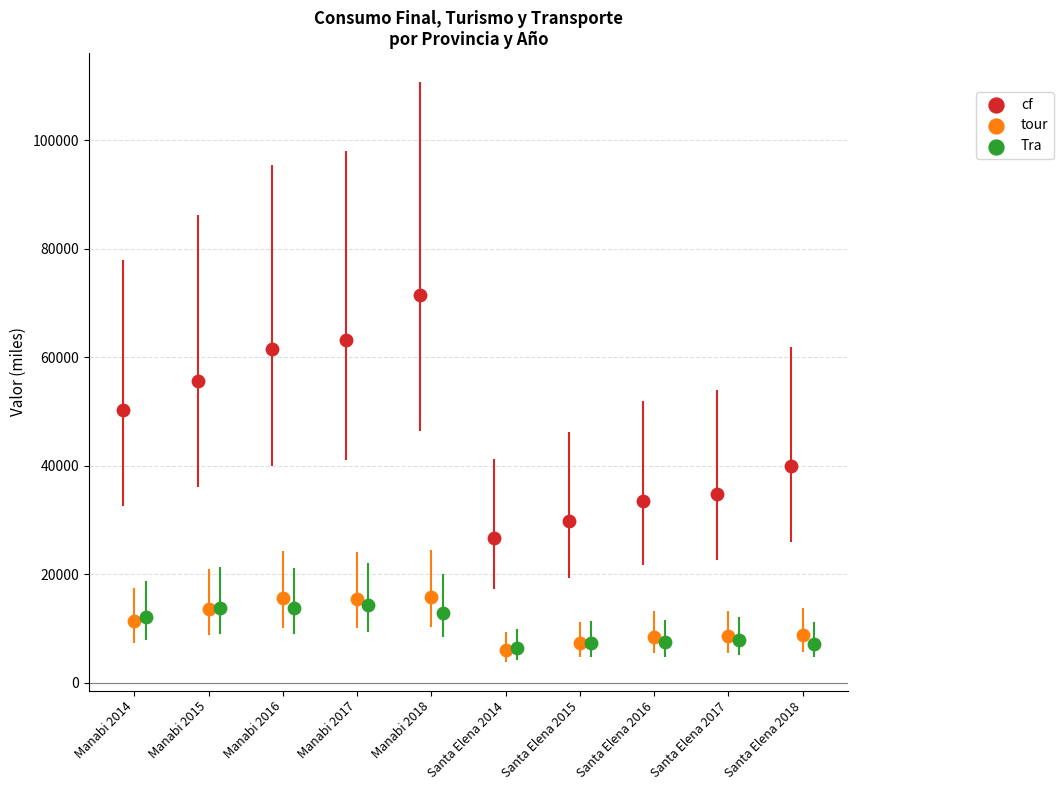

Which series contains the highest Y value?

cf